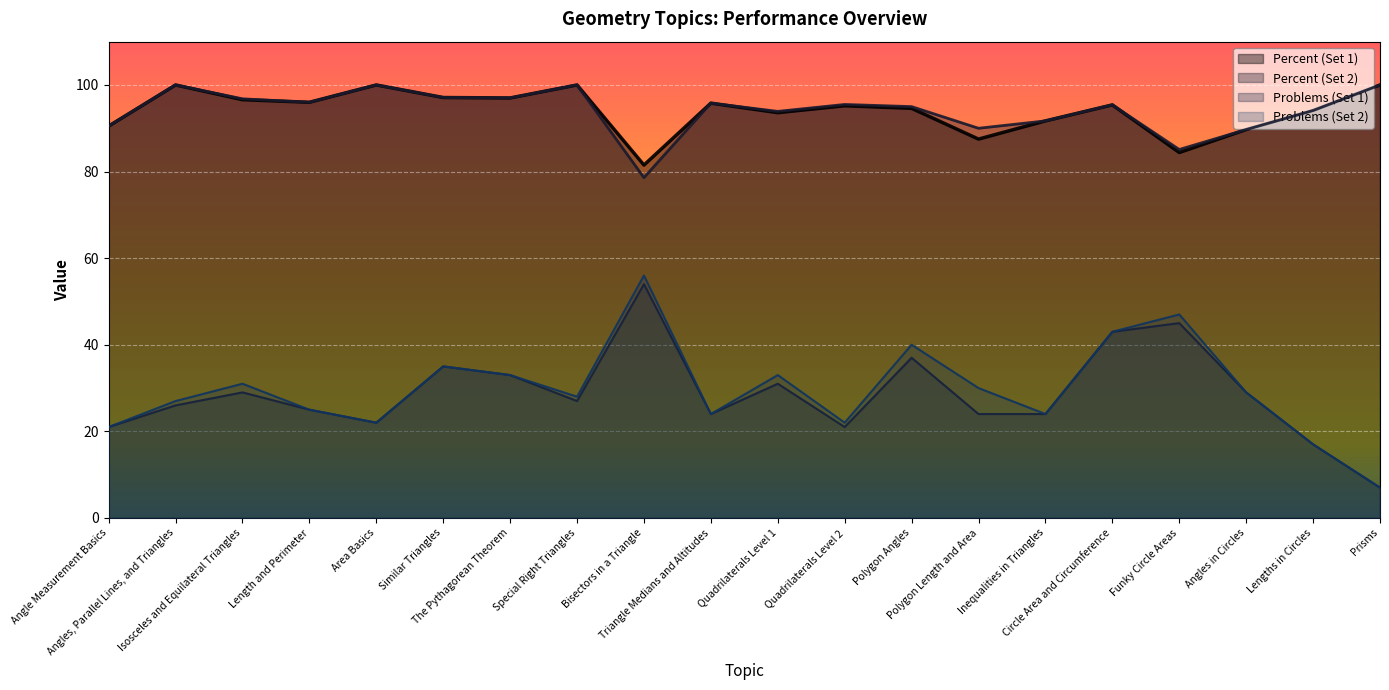

The value of Percent (Set 2) at Funky Circle Areas is 85.1. True or false?

True